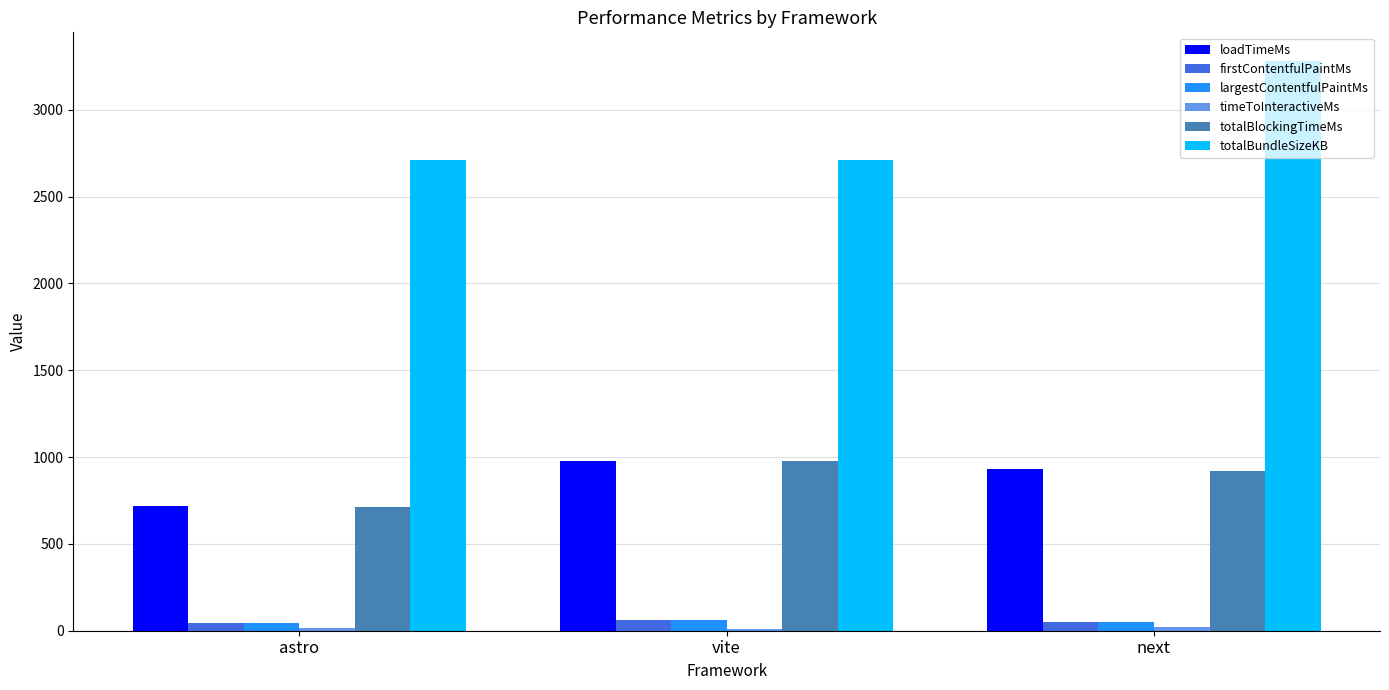

What is the sum of all totalBundleSizeKB values?

8701.1